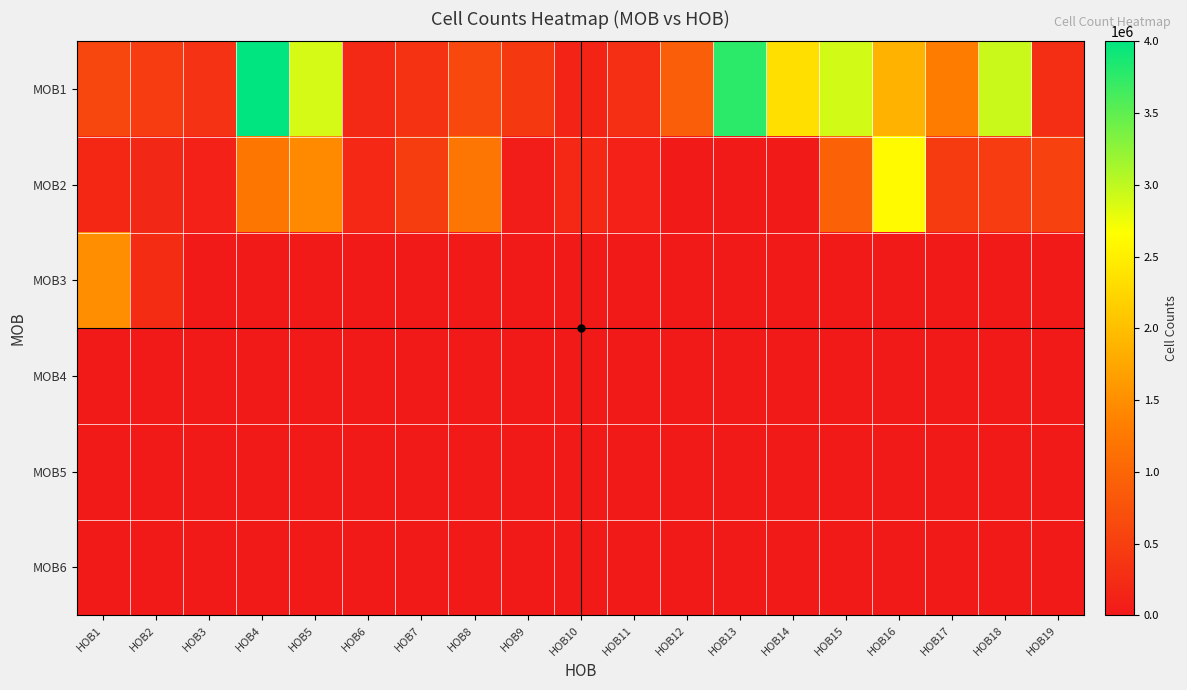

Which series has the largest total across all categories?

MOB1